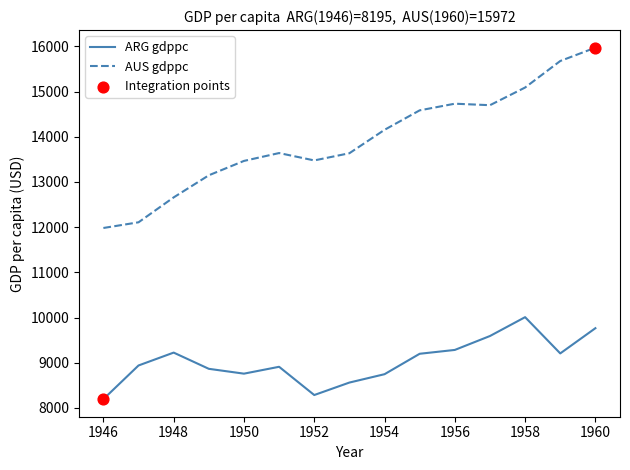

Which series has the largest range (max minus min)?

AUS gdppc